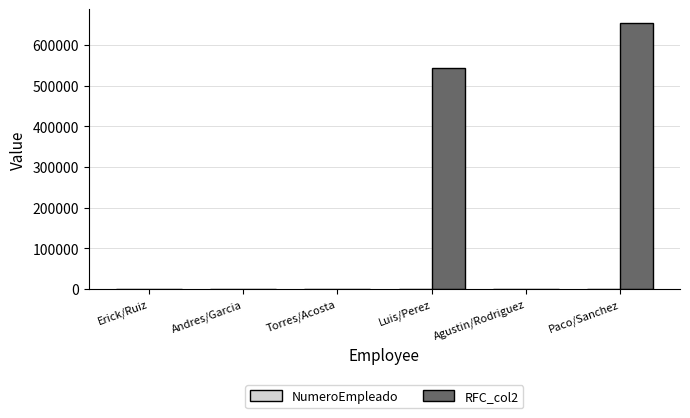

The RFC_col2 series shows 723 at Agustin/Rodriguez. True or false?

True